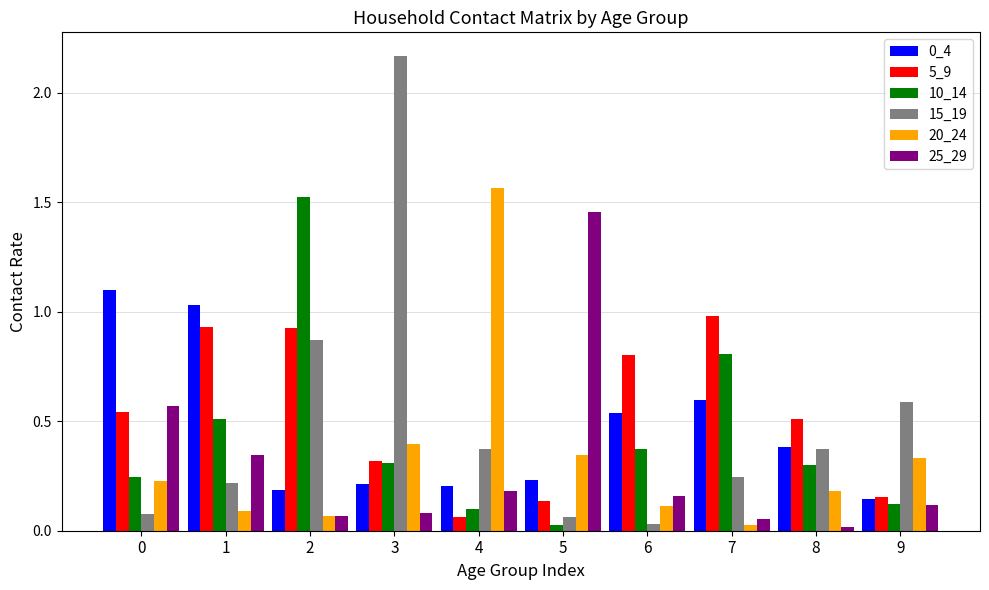

The value of 20_24 at 1 is 0.1. True or false?

True